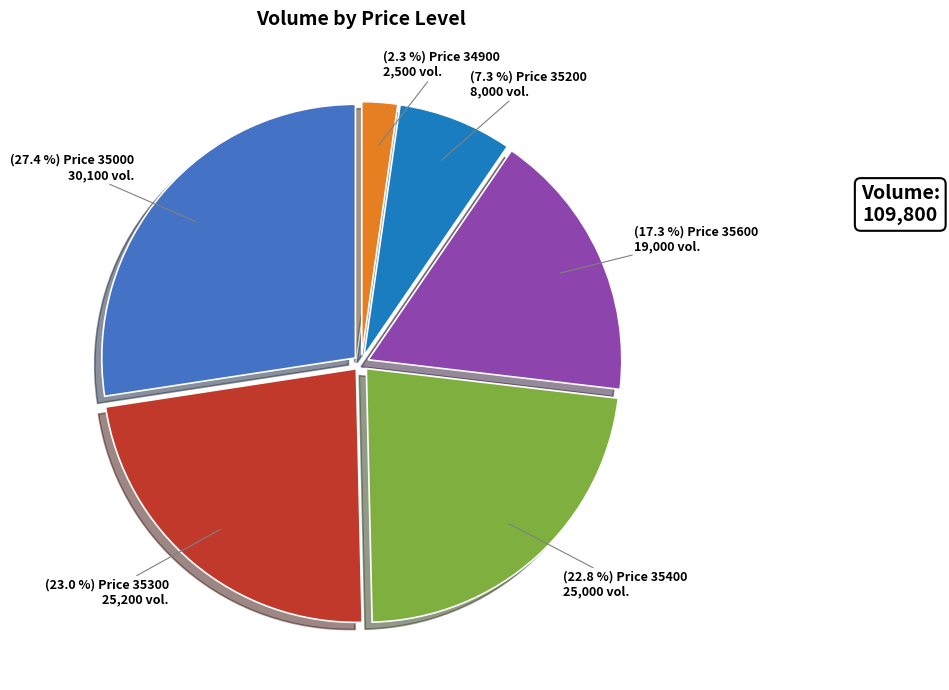

To the nearest percent, what is the difference between the largest and smallest slice percentages?

25%